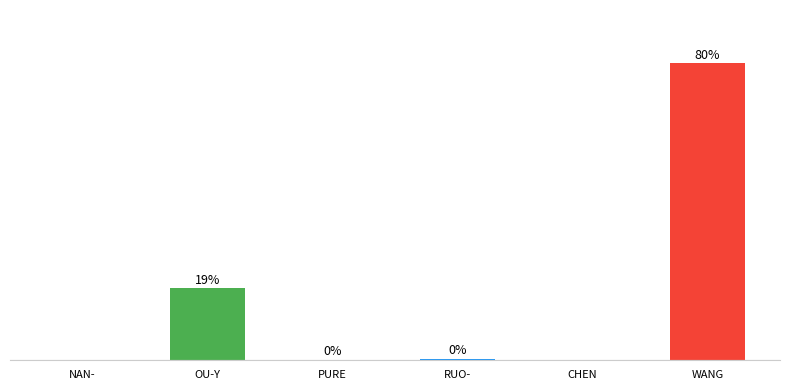

At which label is the value closest to 438?

OU-Y